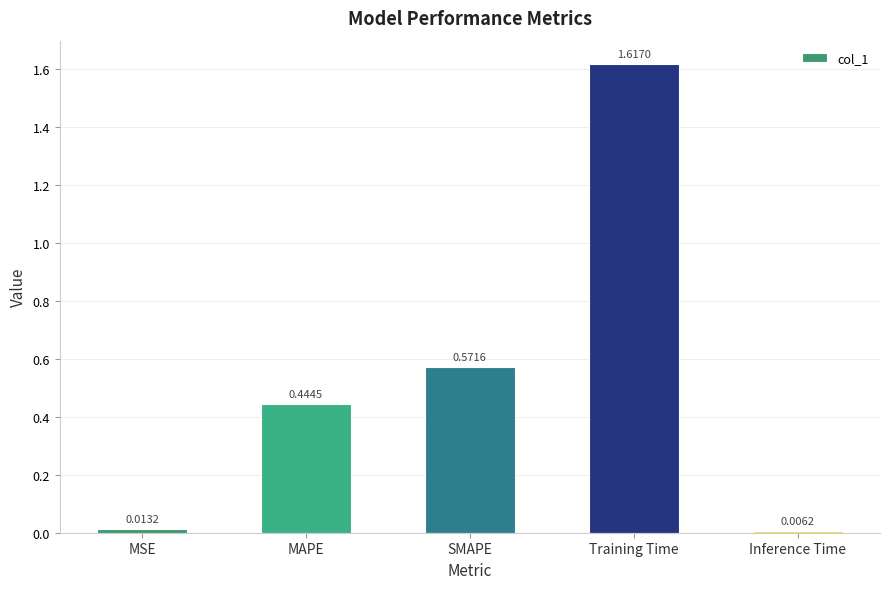

How many categories are shown in the chart?

5